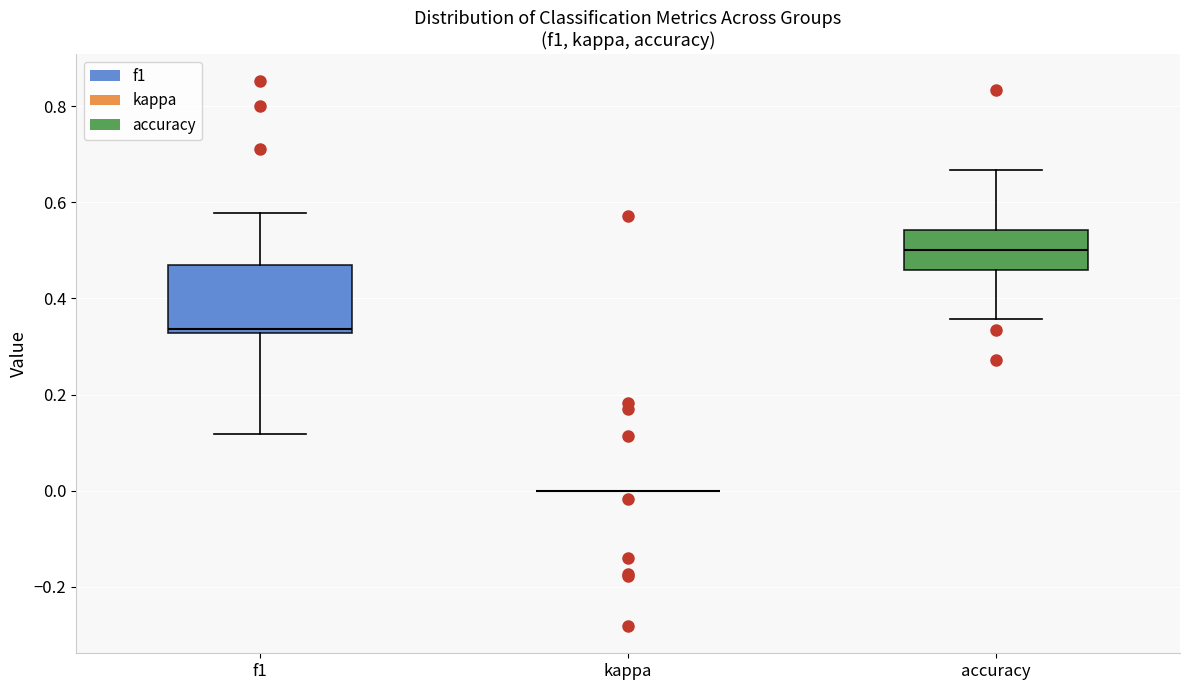

Where does the median line of the box for accuracy sit on the y-axis? The values are not printed on the chart, so give them approximately, as read against the axis.

0.50